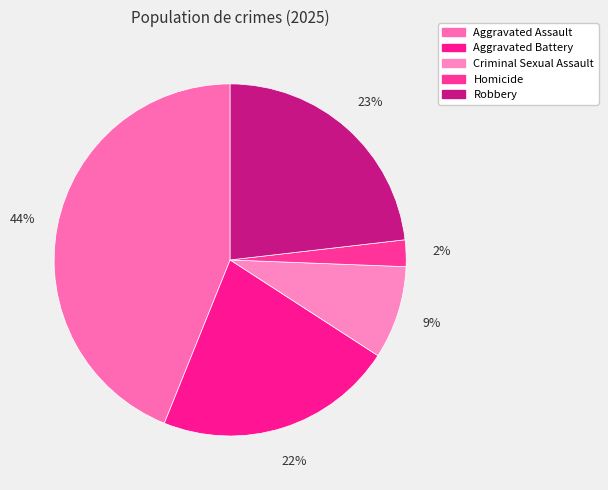

Does any single category account for the majority?

No